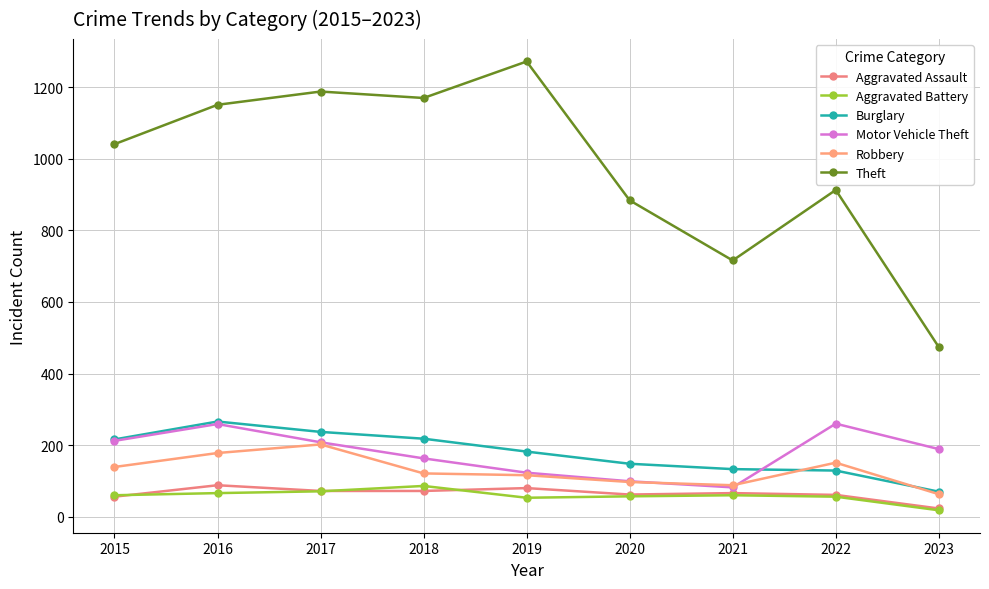

Reading left to right, what are all the values shown in this chart?

Aggravated Assault: 56	88	72	72	80	62	66	61	23
Aggravated Battery: 60	66	71	86	53	57	60	56	18
Burglary: 216	266	237	218	182	148	133	129	70
Motor Vehicle Theft: 212	259	208	163	123	99	82	260	189
Robbery: 139	178	202	121	116	97	88	151	63
Theft: 1041	1151	1188	1170	1272	884	716	913	474